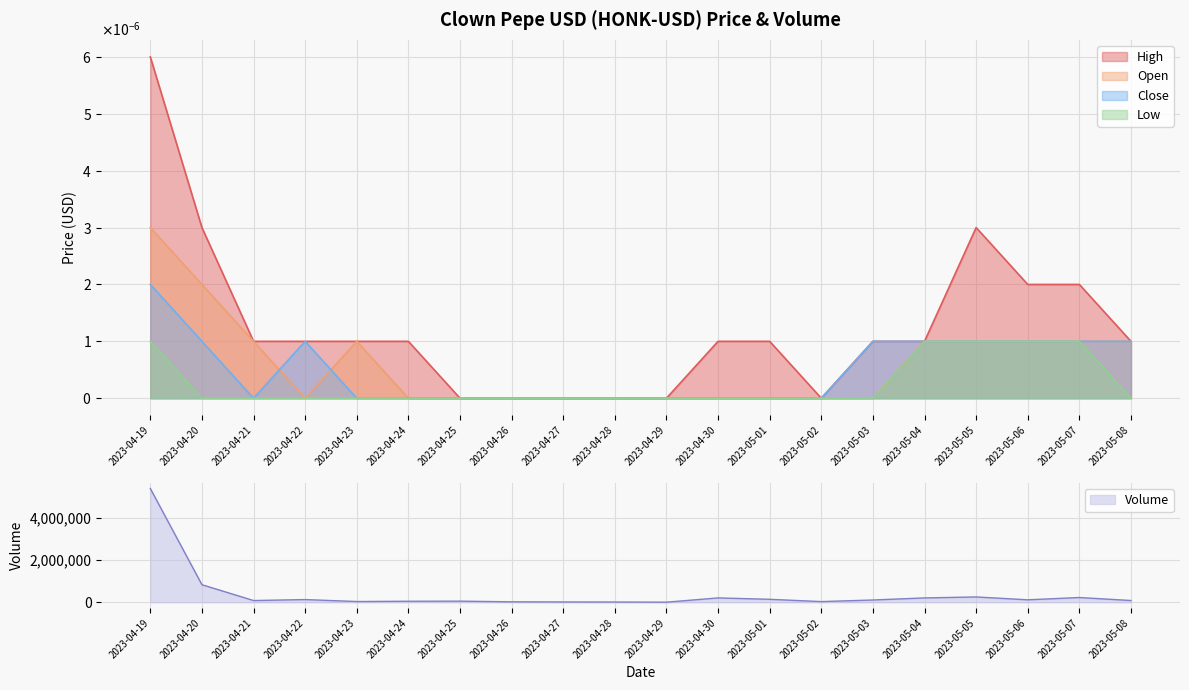

True or false: Low and Open cross at least once.

False